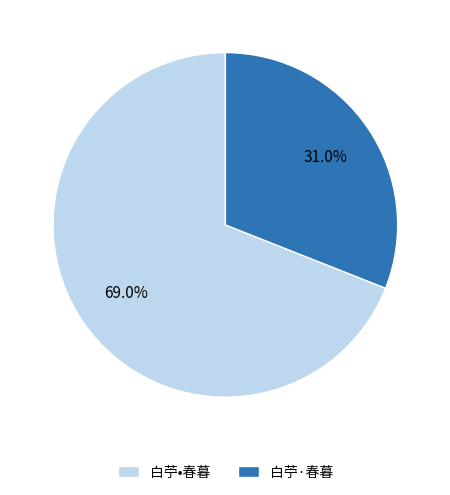

What is the ratio of the value at 白苧•春暮 to the value at 白苧·春暮?

2.2